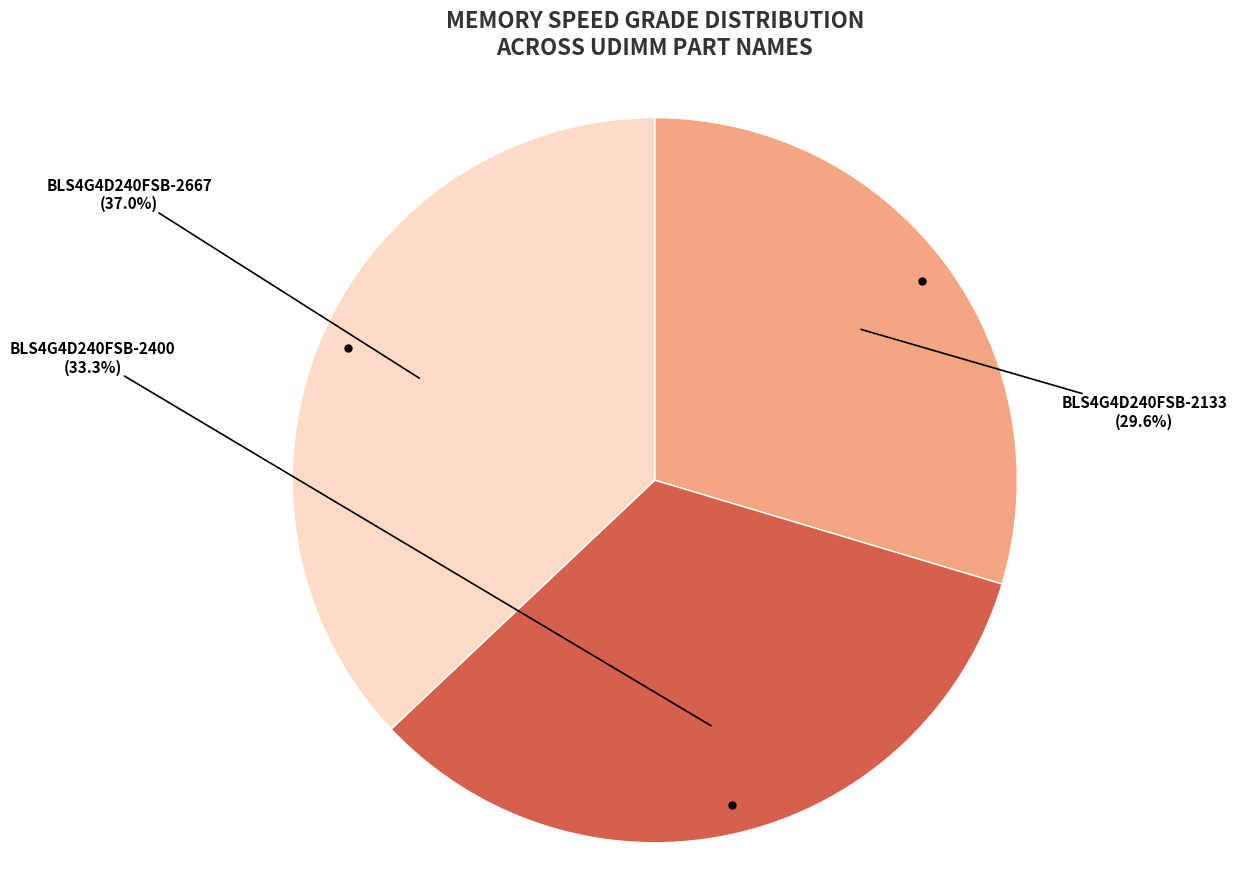

True or false: BLS4G4D240FSB-2133 accounts for 30% of the total.

True